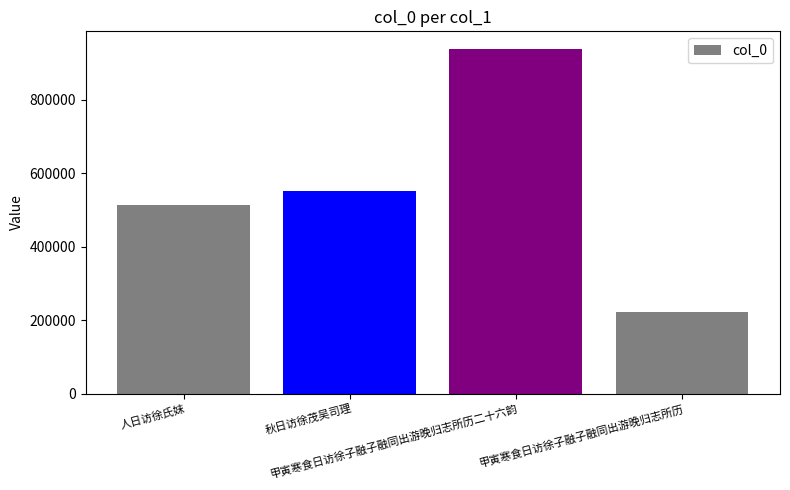

What is the change in value from 秋日访徐茂吴司理 to 甲寅寒食日访徐子融子融同出游晚归志所历二十六韵?

+387757